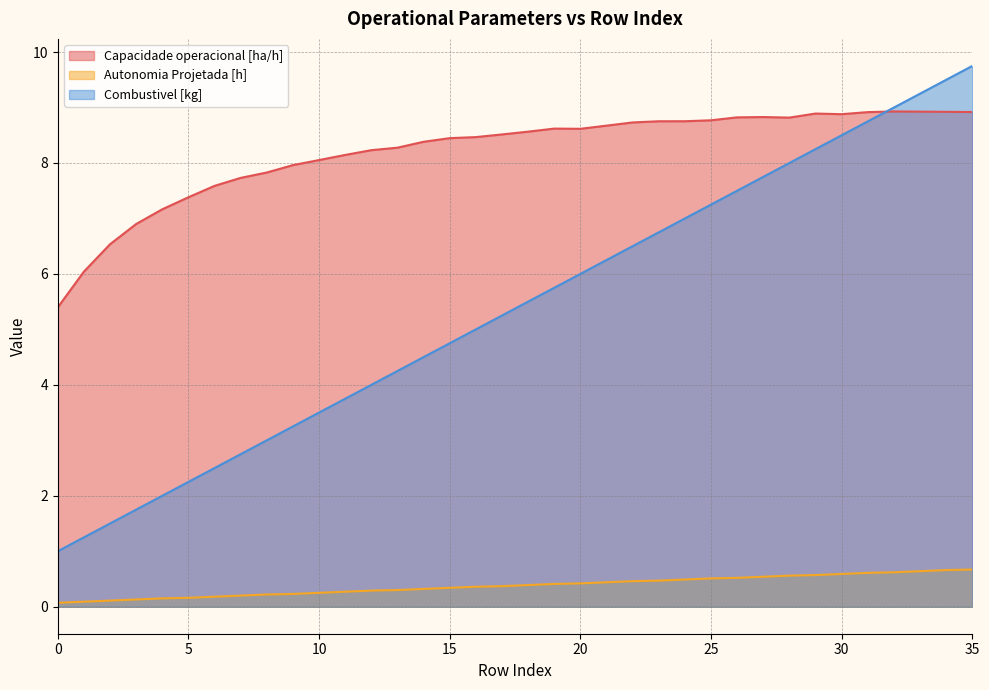

True or false: Combustivel [kg] has more than 1 interior local peaks.

False